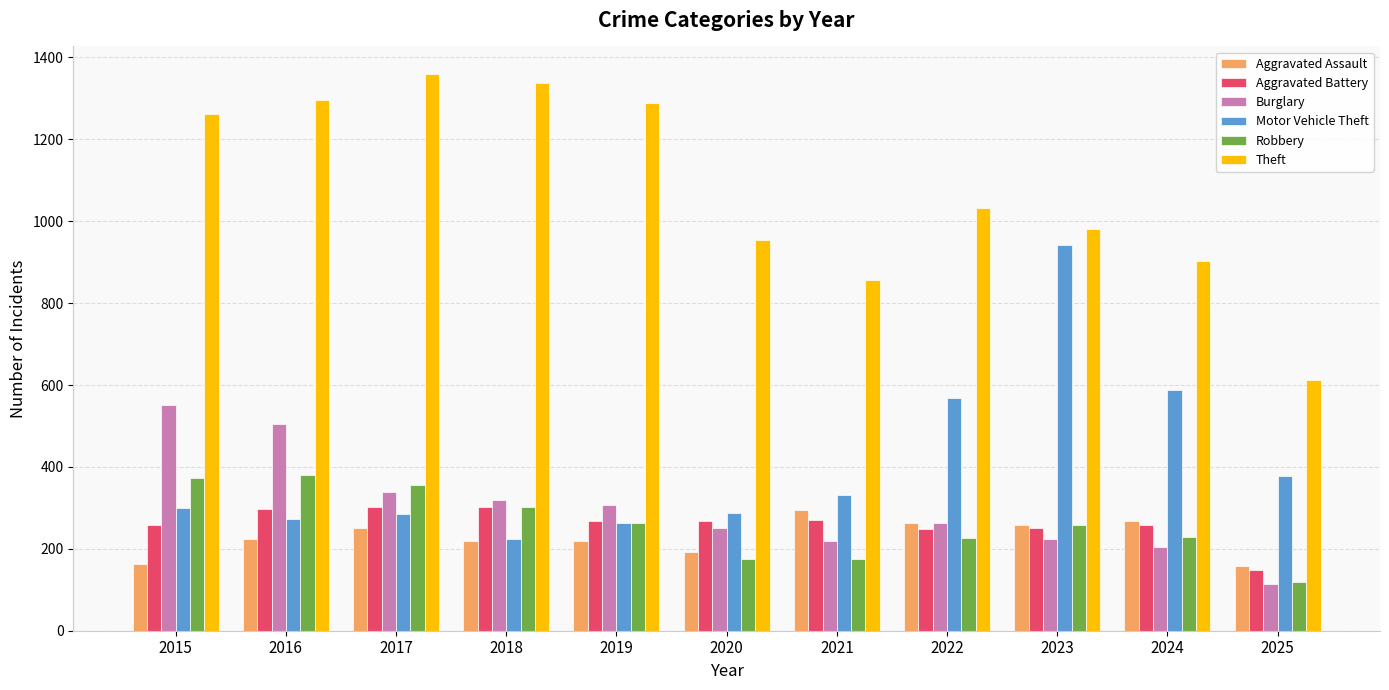

The value of Burglary at 2021 is 220. True or false?

True